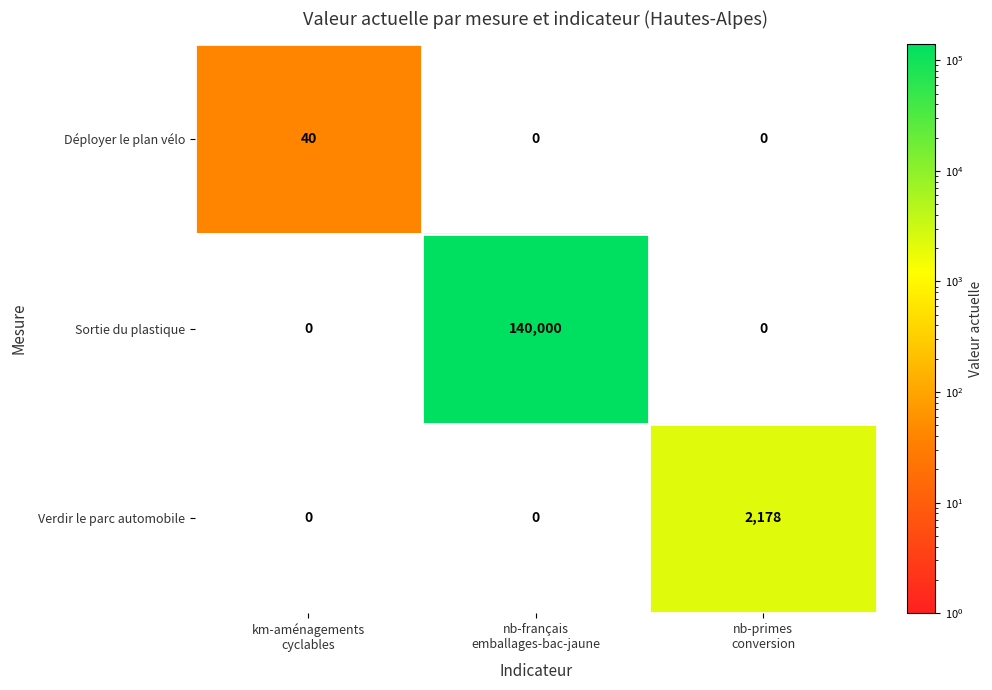

What is the highest value of the Verdir le parc automobile series?

2178